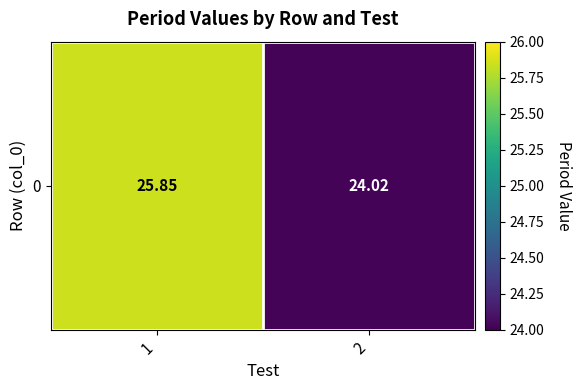

Where does the data first go above 25?

1